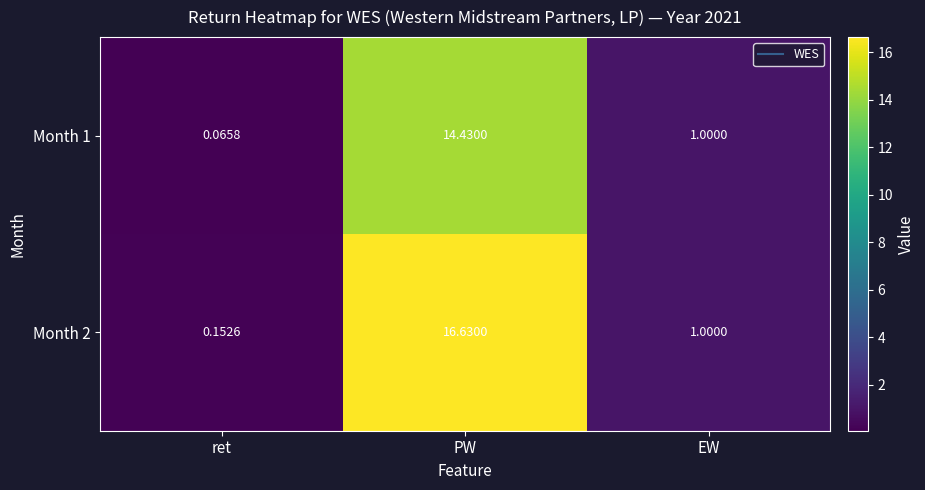

At which category does the chart reach its peak across all series?

PW